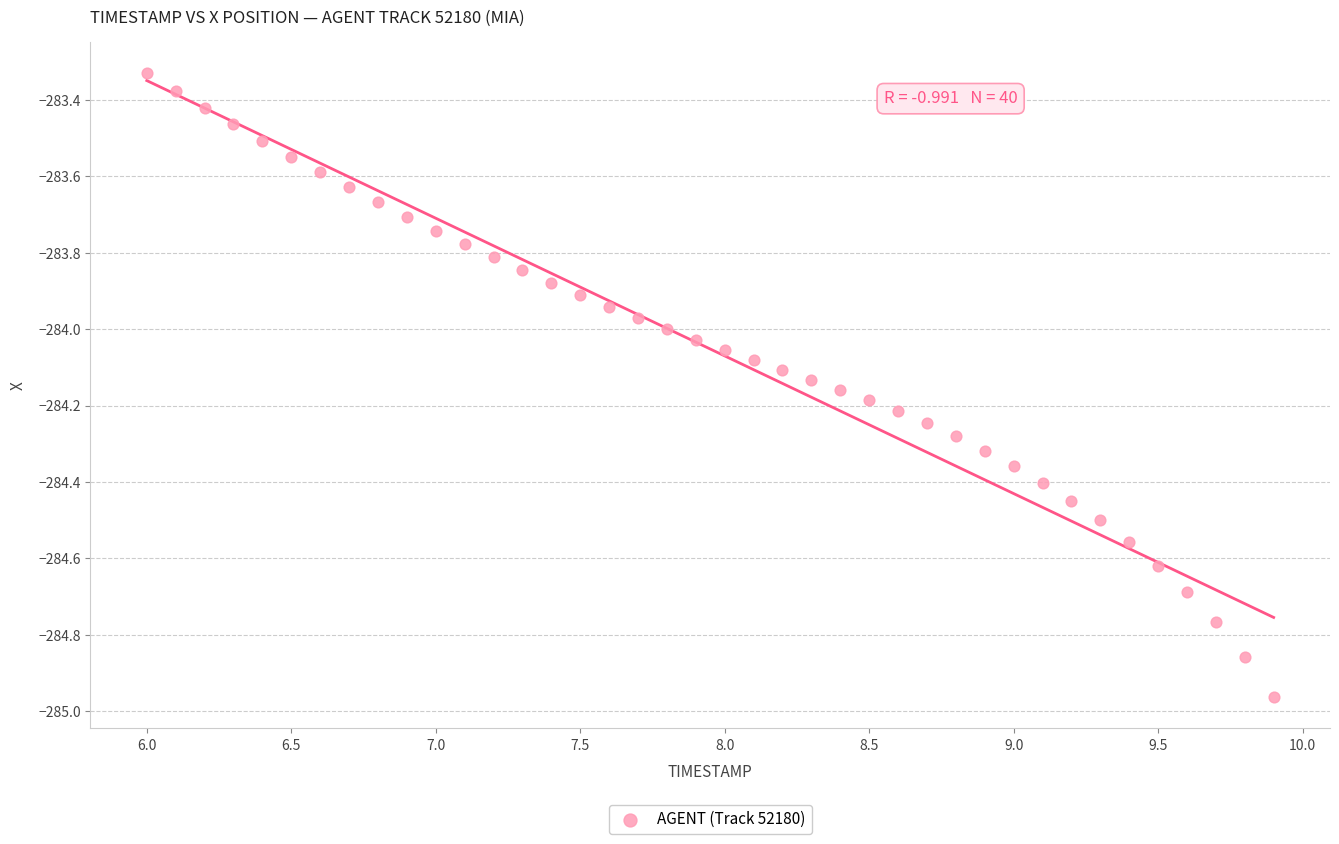

What is the range of X values (max minus min)?

3.9